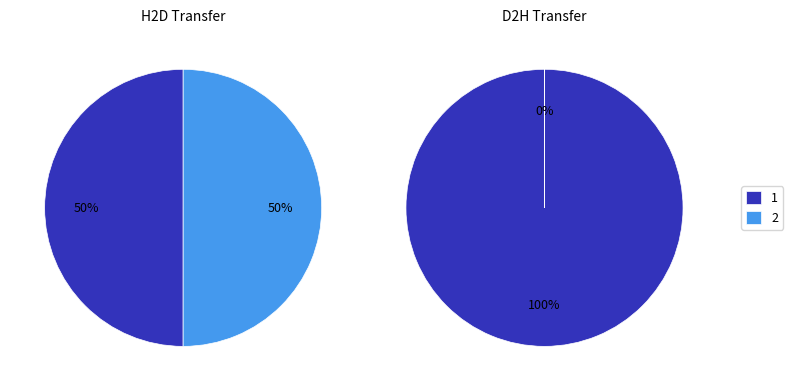

Do Row 0 and Row 1 together represent more than half of the pie?

Yes